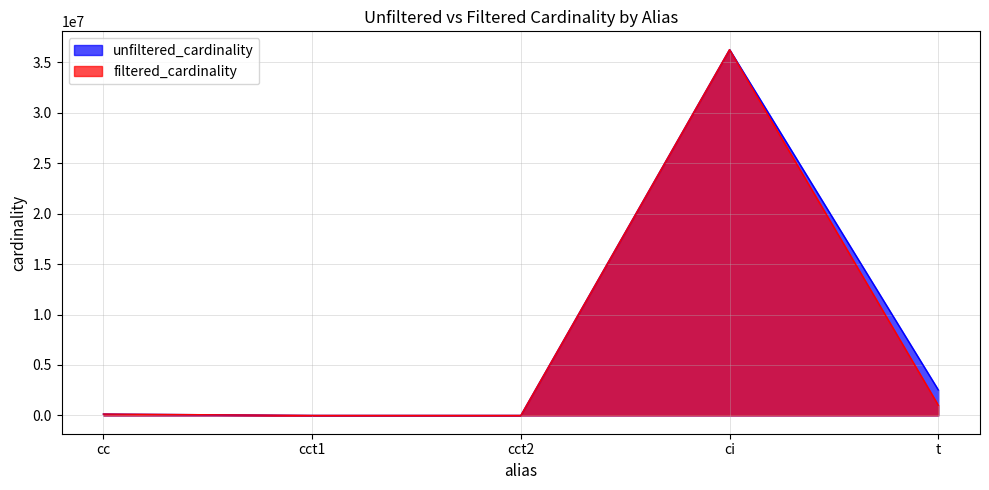

How many interior local valleys does the filtered_cardinality series have?

1